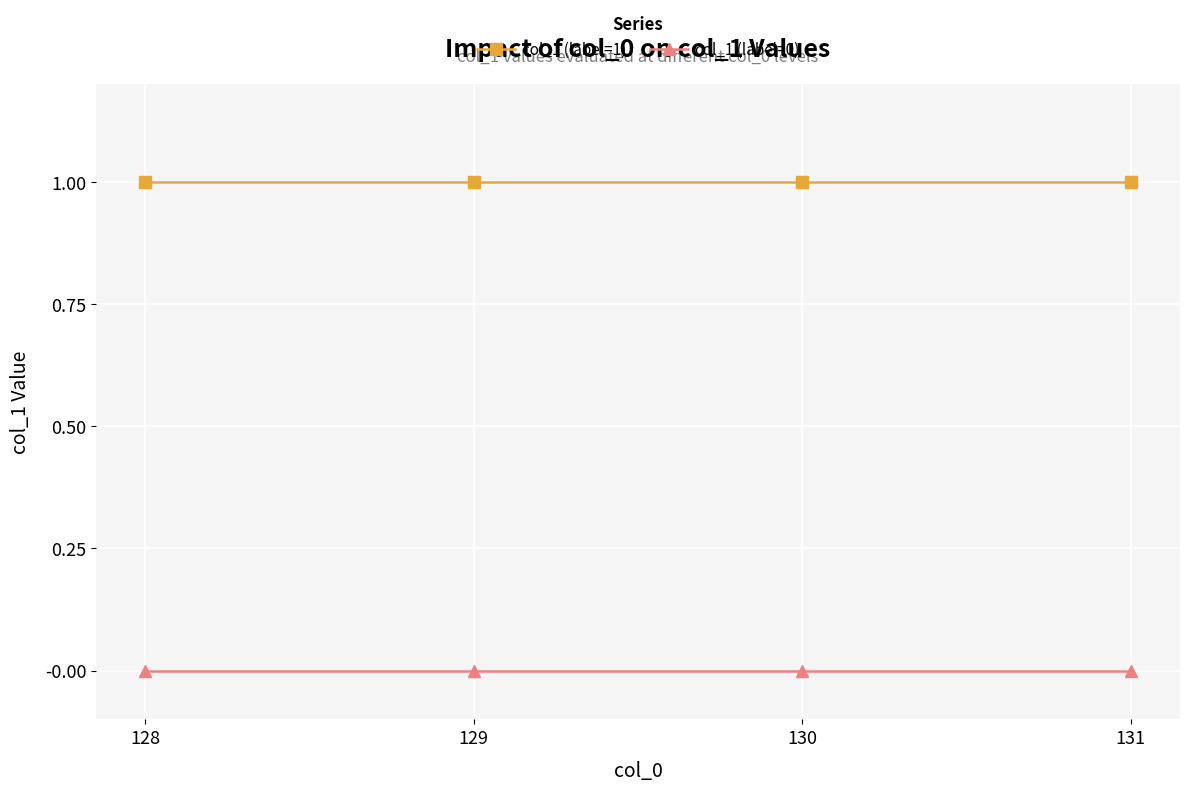

Reading left to right, what are all the values shown in this chart?

col_1 (label=1): 1	1	1	1
col_1 (label=0): 0	0	0	0